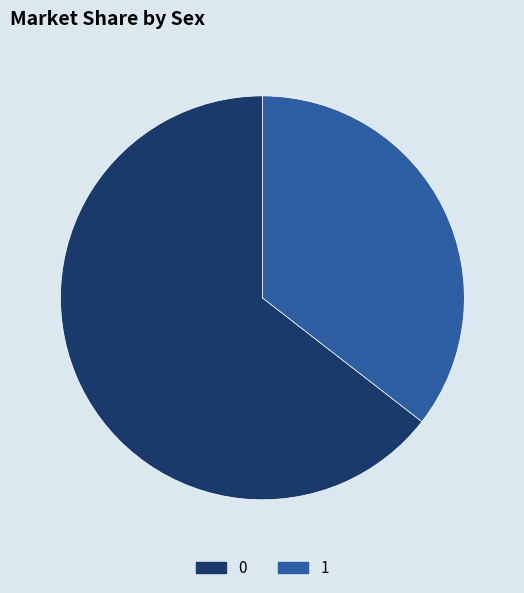

Rank the categories by value from lowest to highest.

1, 0